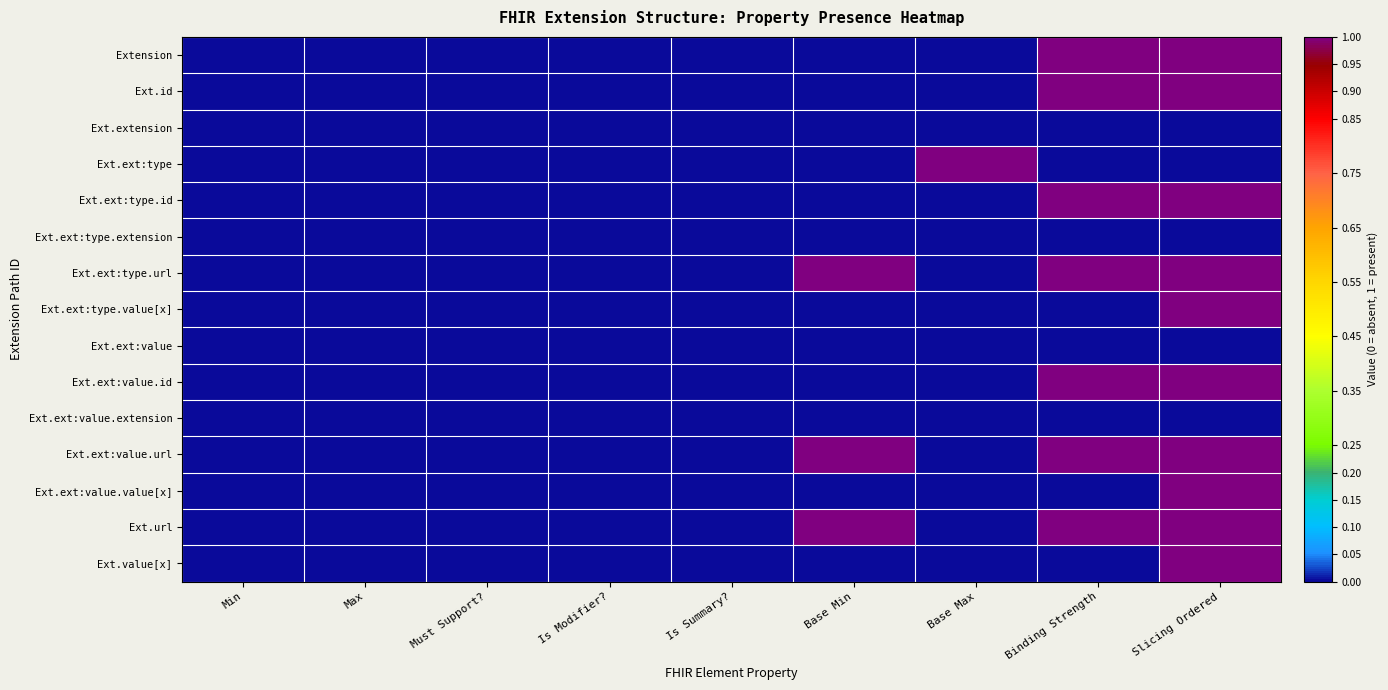

What is the maximum value shown in the chart?

1